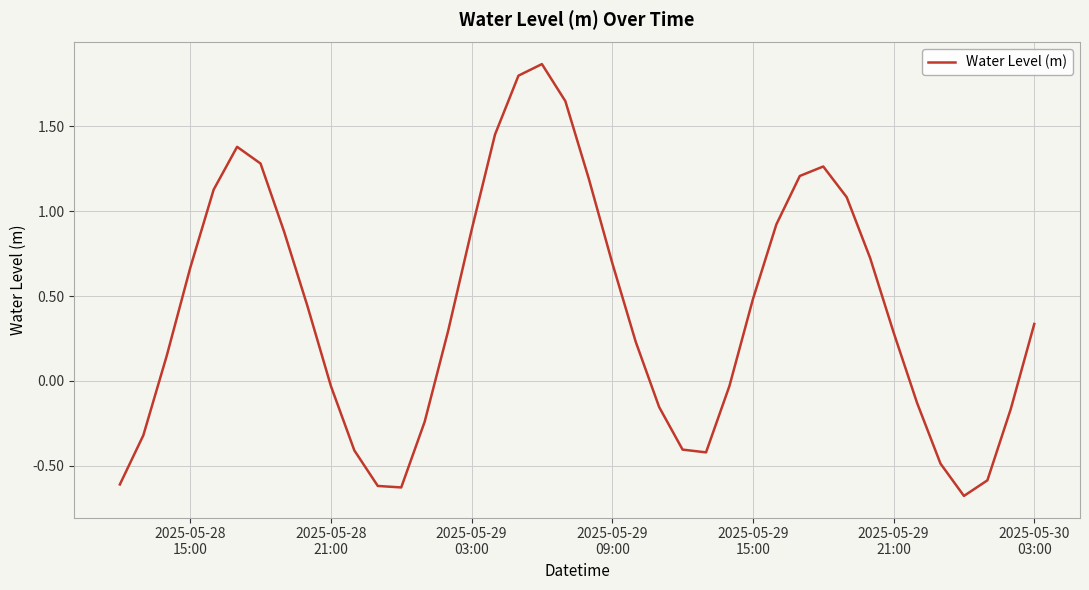

Count the number of values greater than 0.

24